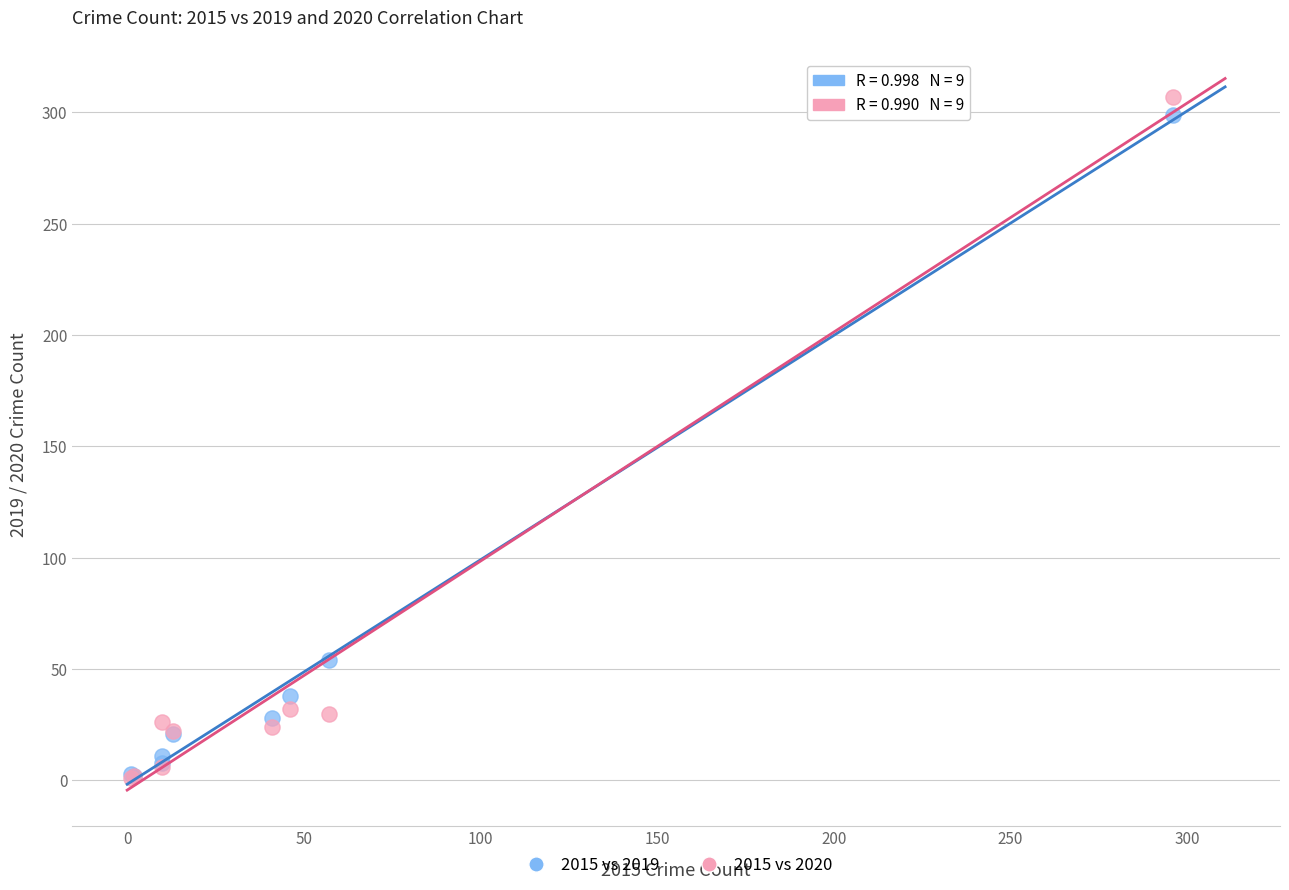

What are all the series names shown in the legend?

2015 vs 2019, 2015 vs 2020